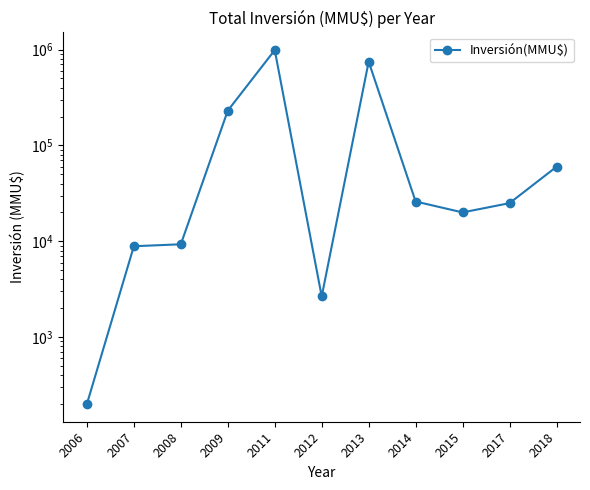

At which label does the data first exceed 25000?

2009